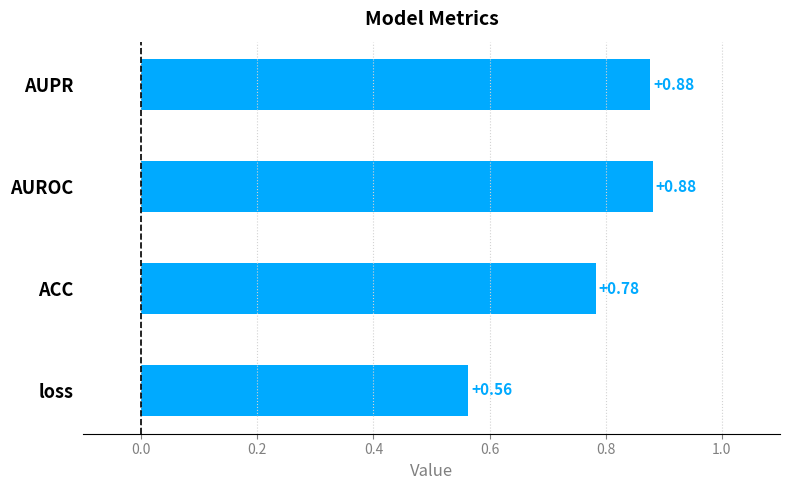

At which label is the value closest to 0?

loss